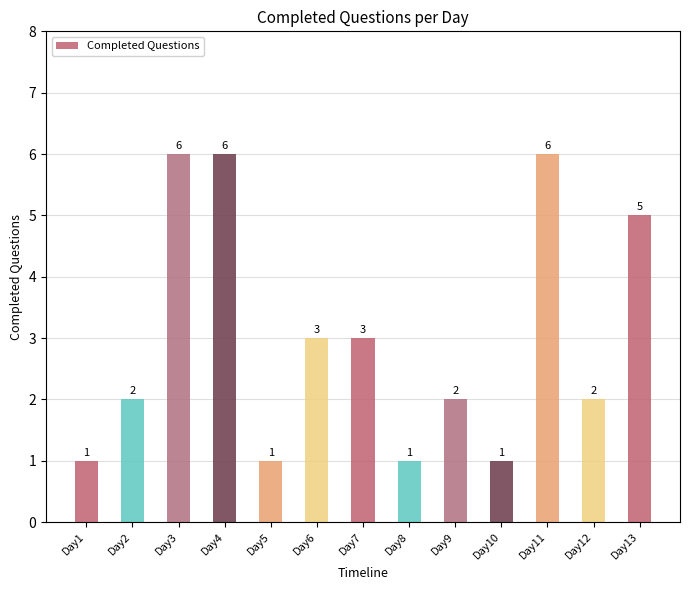

The chart shows a value of 5 at Day13. True or false?

True